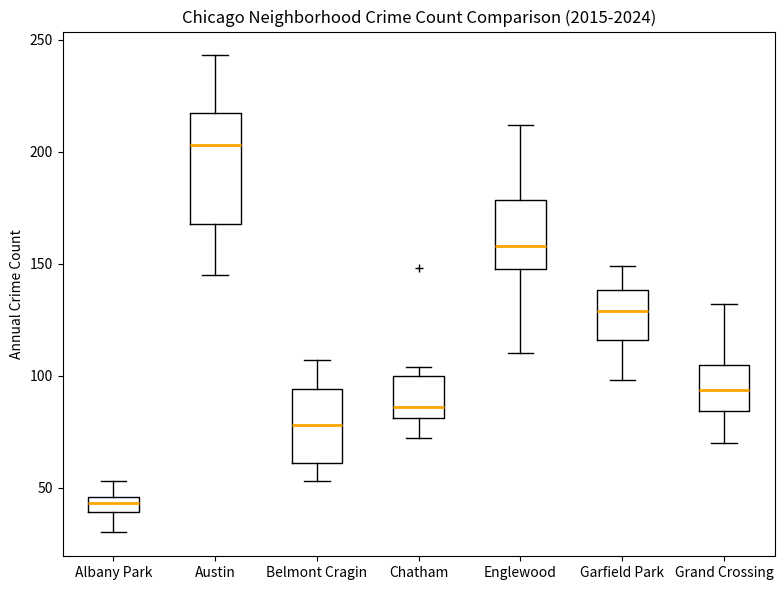

Where does the lower whisker of the box for Austin end on the y-axis? The values are not printed on the chart, so give them approximately, as read against the axis.

145